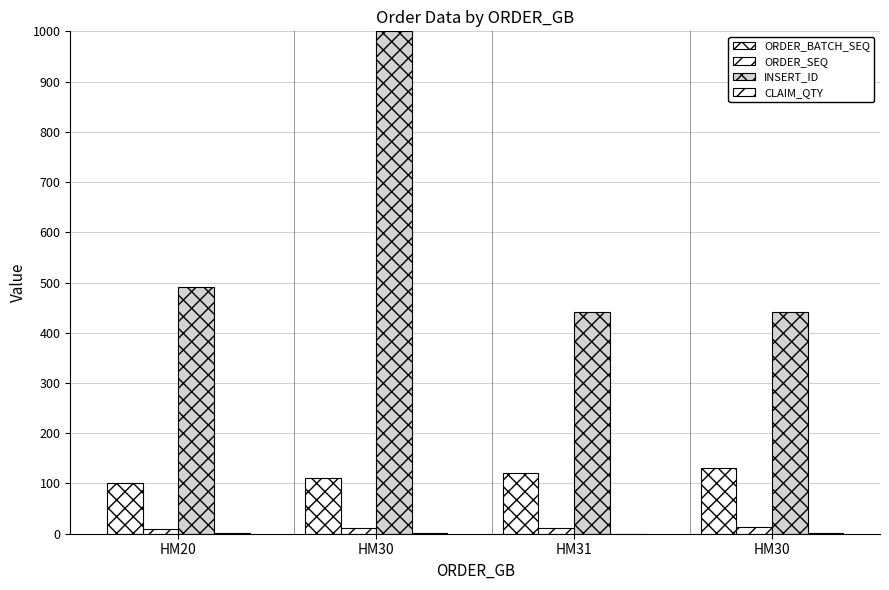

The CLAIM_QTY series shows 1.0 at HM30. True or false?

True